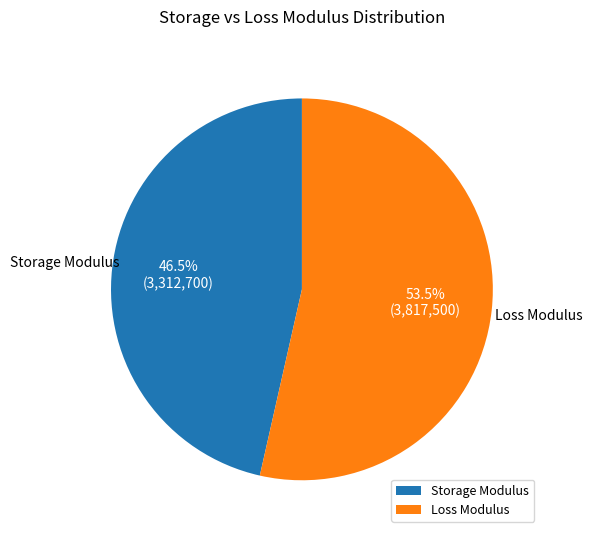

Which slice is the smallest?

Storage Modulus